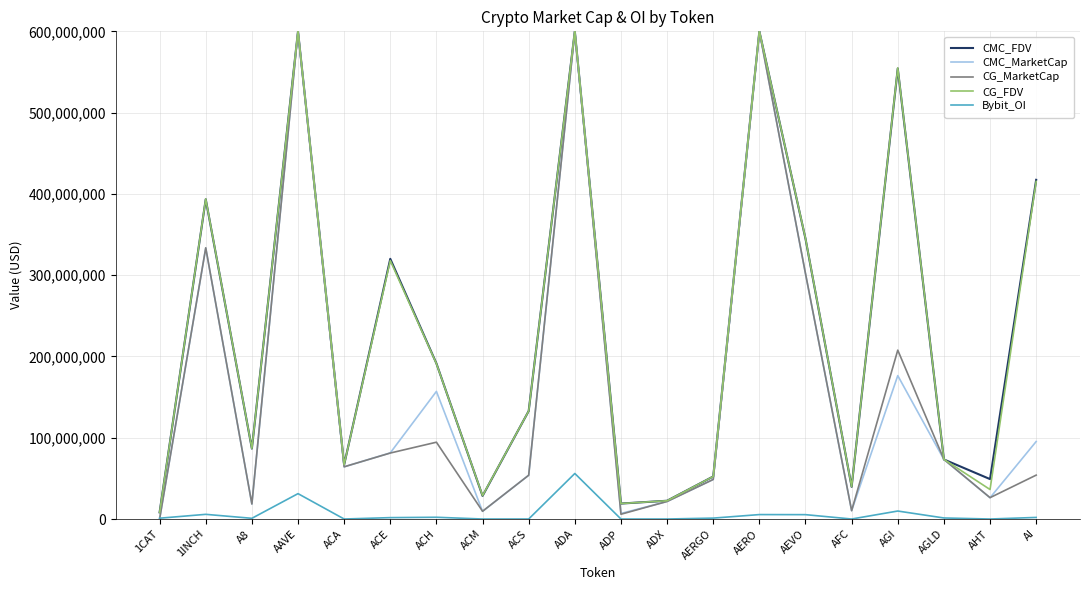

True or false: CMC_FDV has more than 1 interior local peaks.

True